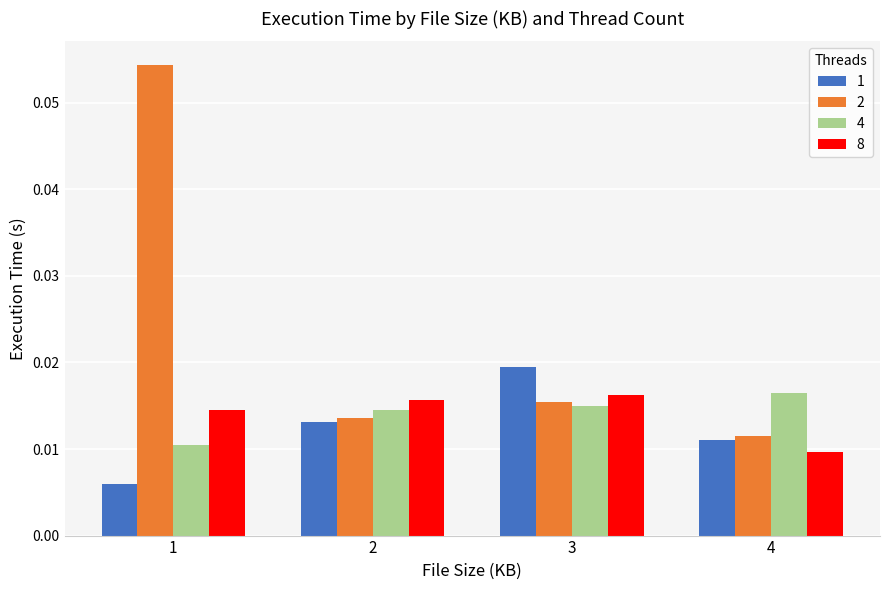

Is the value of 1 at 2 greater than the value of 2 at 3?

No